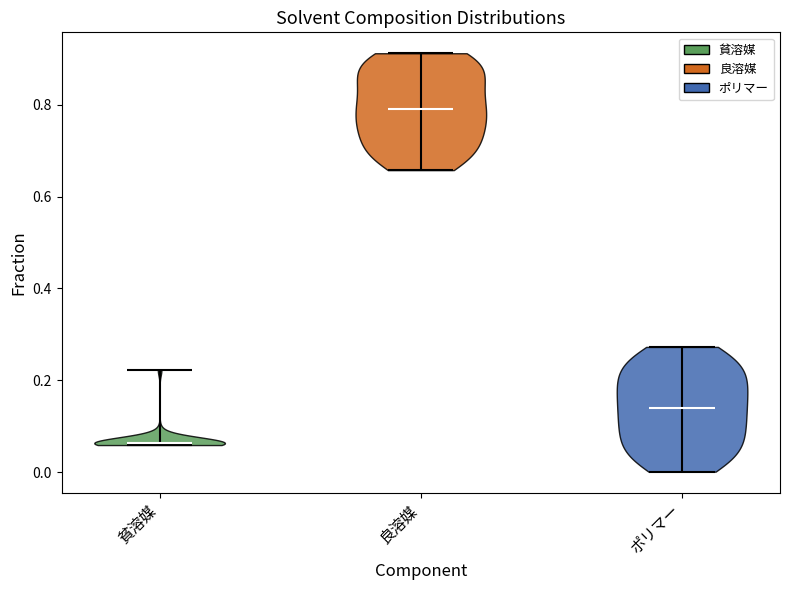

Reading left to right, read every violin against the y-axis: where its median line is, and the lowest and highest points it reaches. The values are not printed on the chart, so give them approximately, as read against the axis.

貧溶媒: median line 0.06, lowest point 0.06, highest point 0.22
良溶媒: median line 0.80, lowest point 0.66, highest point 0.92
ポリマー: median line 0.14, lowest point 0.00, highest point 0.28